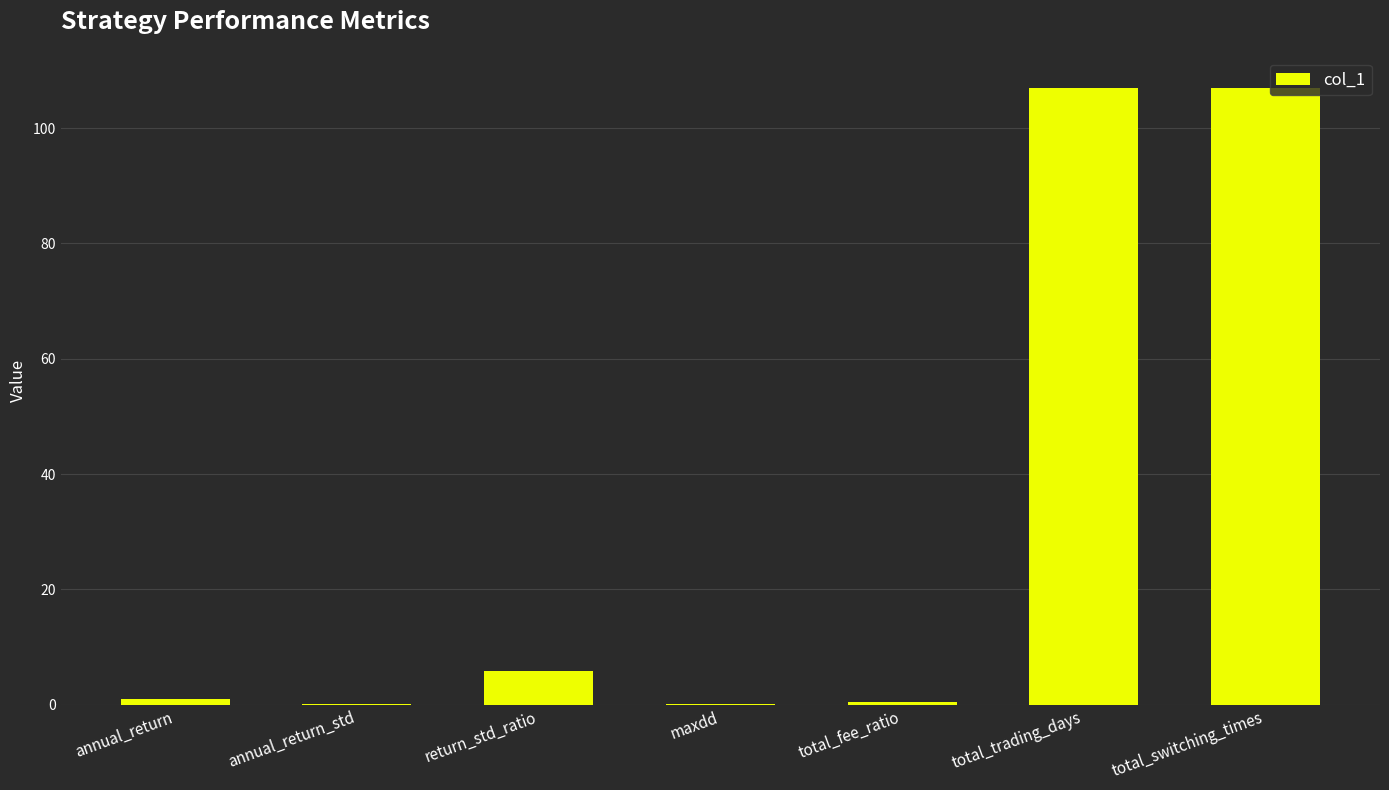

The value at maxdd is 0.0. True or false?

True